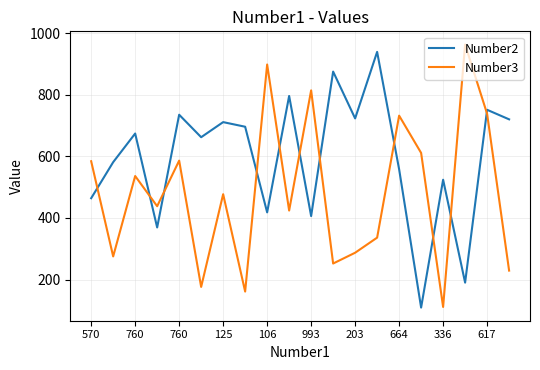

True or false: Number3 has more than 1 points higher than both neighbors.

True